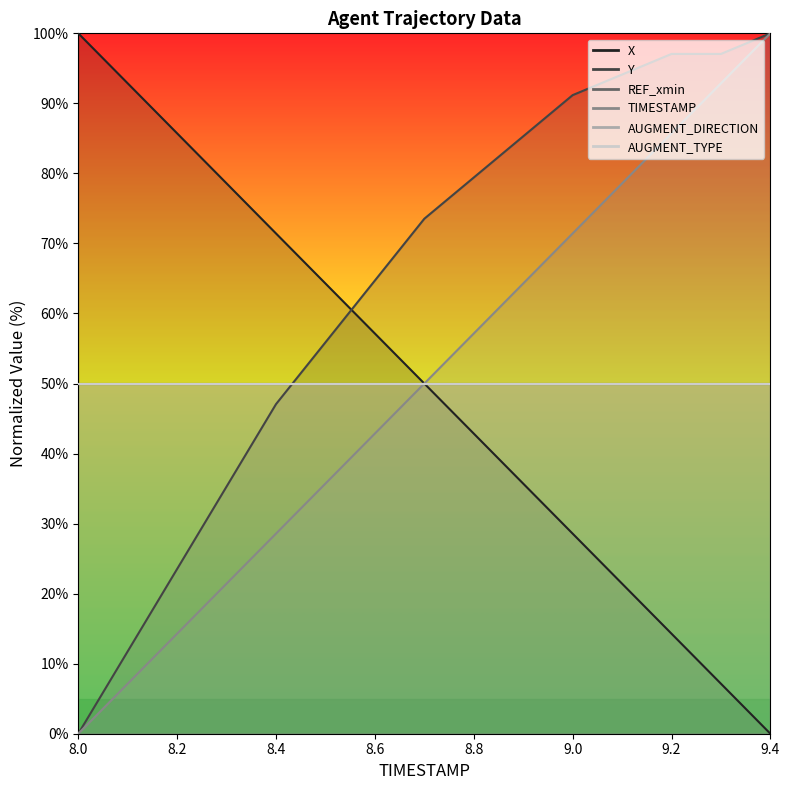

What is the label of the 13th point from the right?

8.2